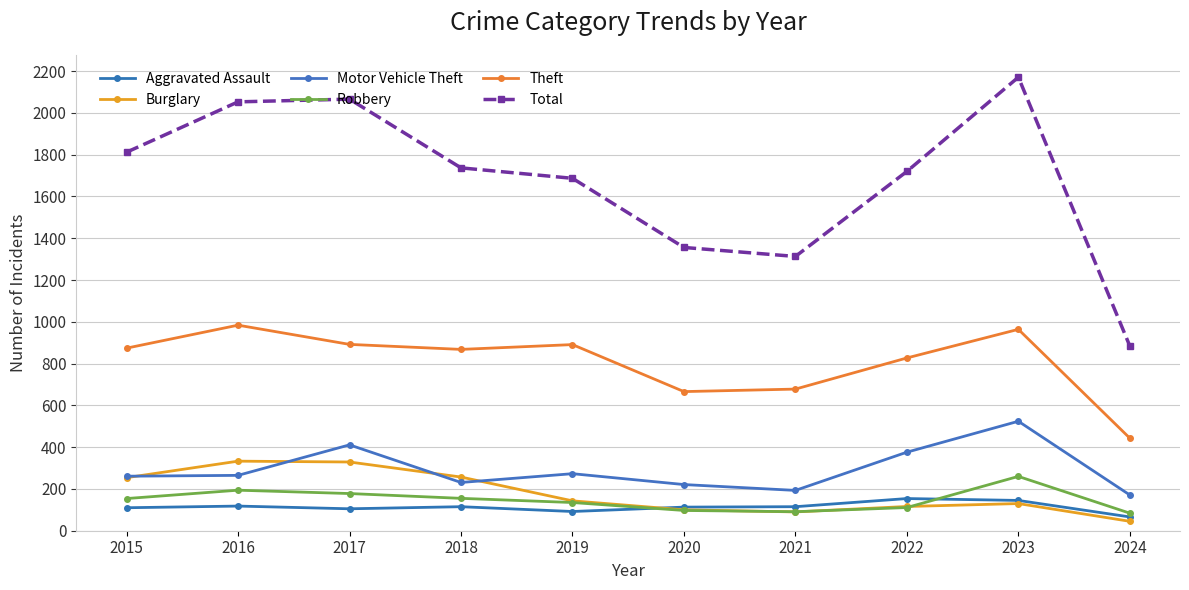

What is the sum of all Theft values?

8087